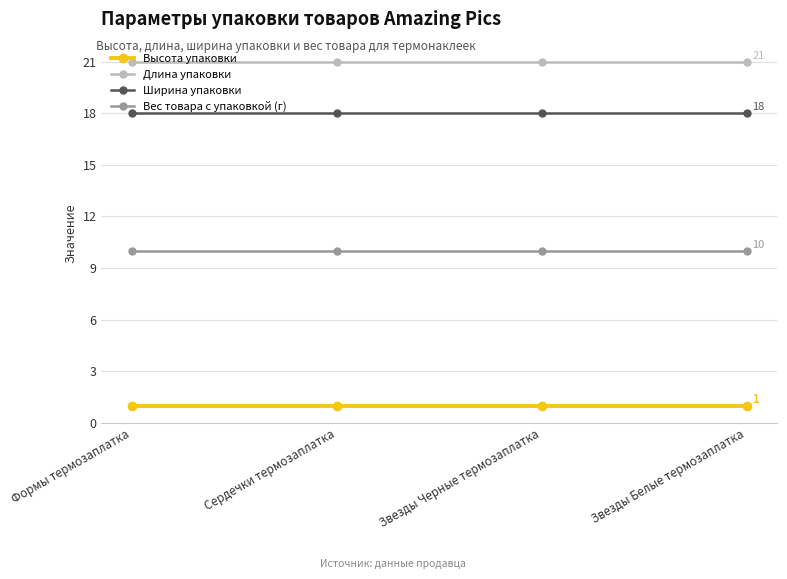

What is the average value of the Вес товара с упаковкой (г) series?

10